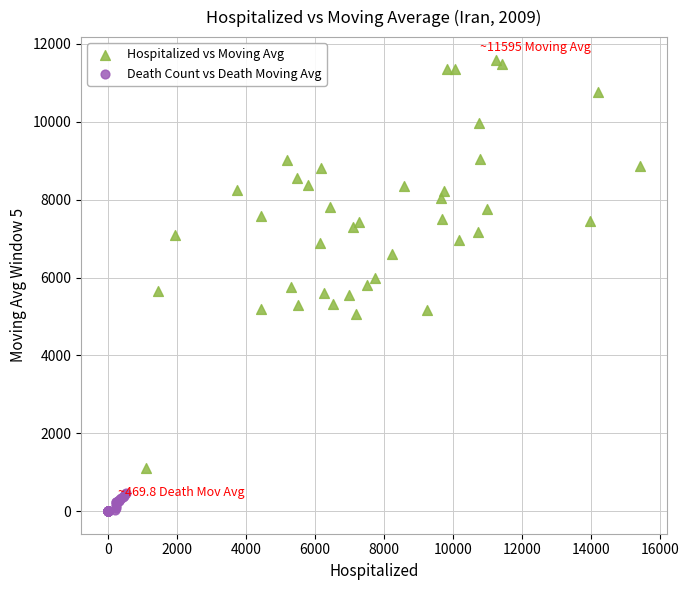

Which series has the widest spread of Y values?

Hospitalized vs Moving Avg